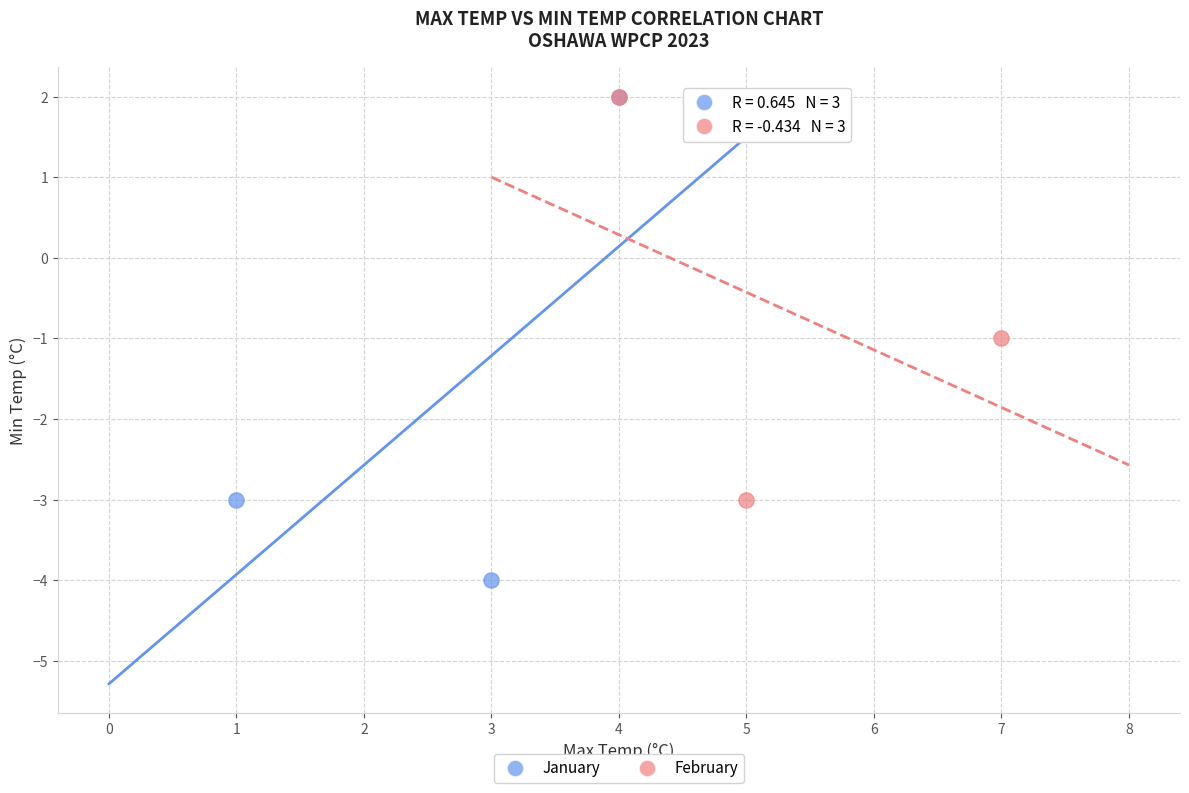

Which series contains the lowest Y value?

January